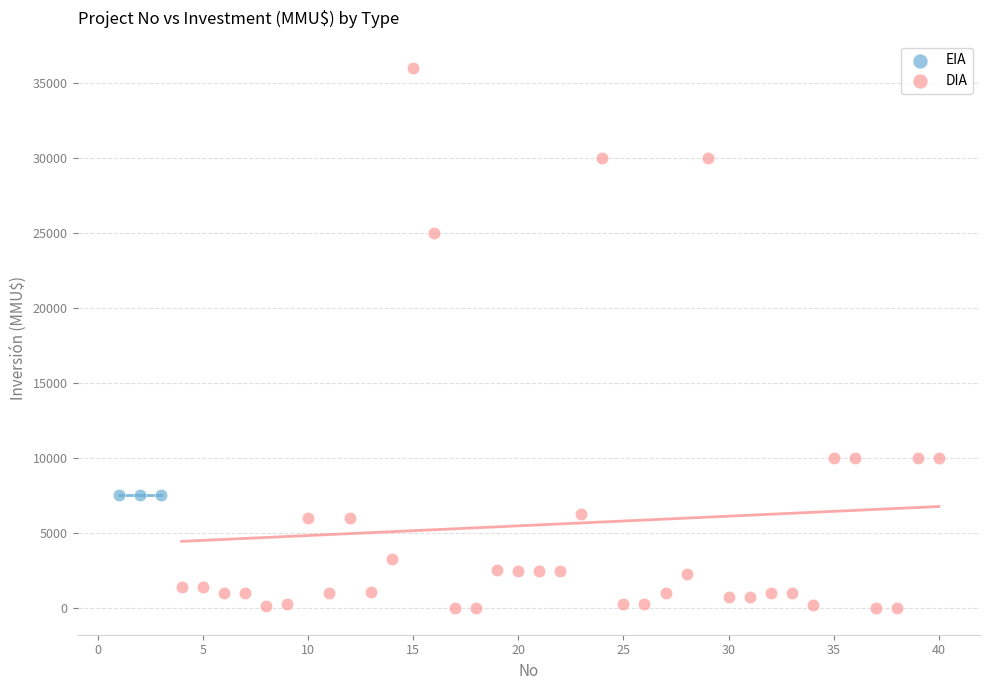

Which series contains the lowest Y value?

DIA